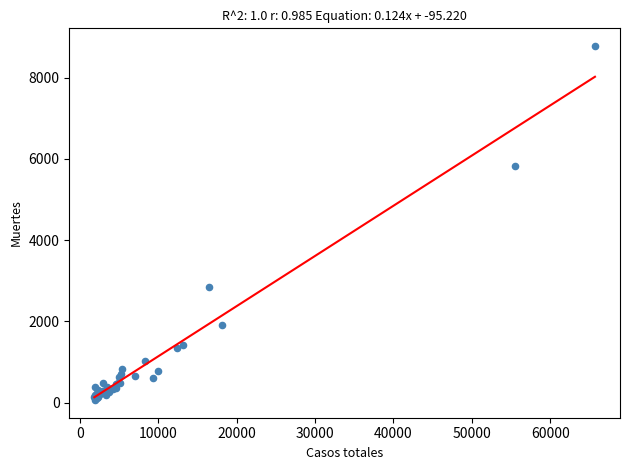

What Y value in the scatter plot is closest to 4423?

5823